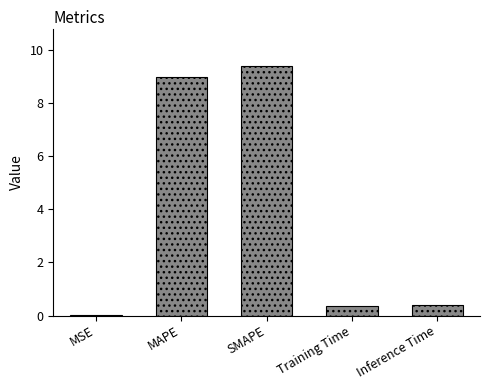

How many data points does each series have?

5